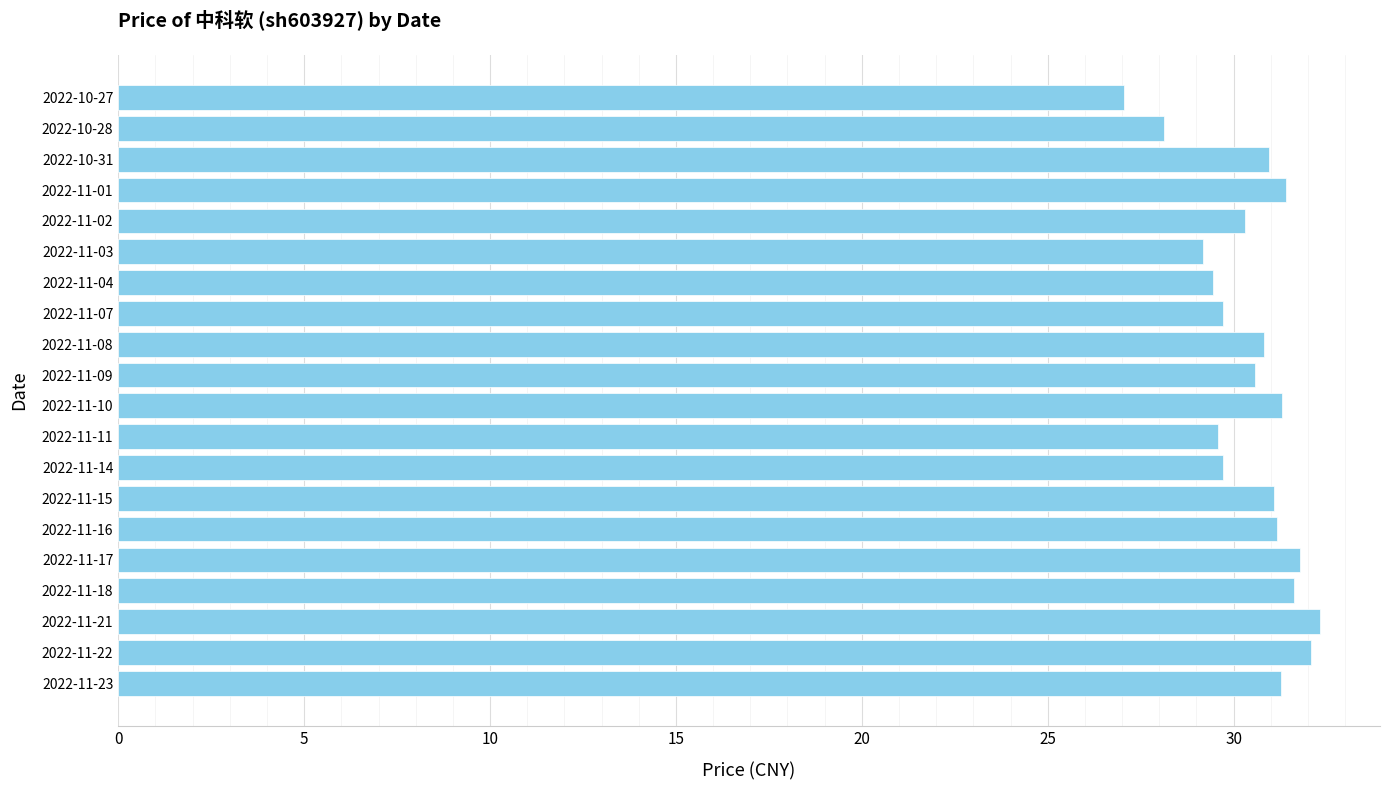

What is the minimum value shown in the chart?

27.0